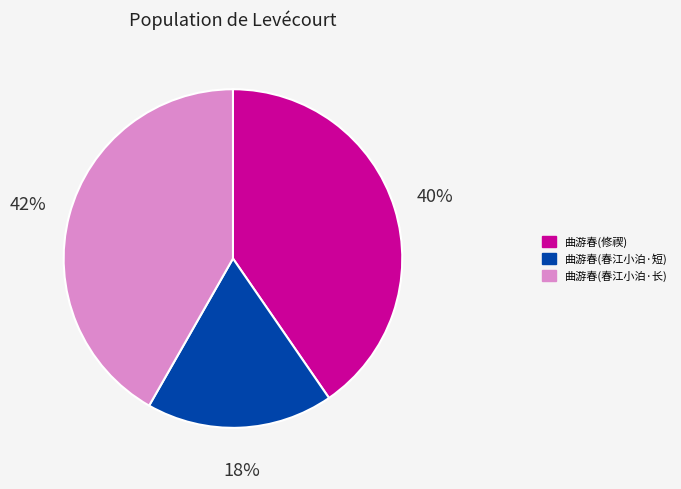

Is the sum of 曲游春(春江小泊·短) and 曲游春(修禊) greater than half?

Yes